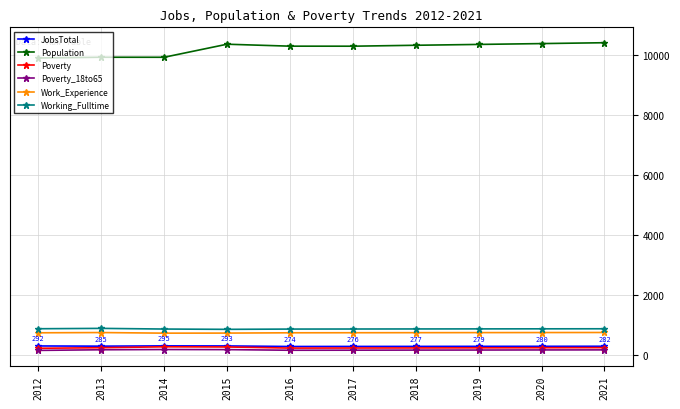

At how many categories does at least one series exceed 2403?

10